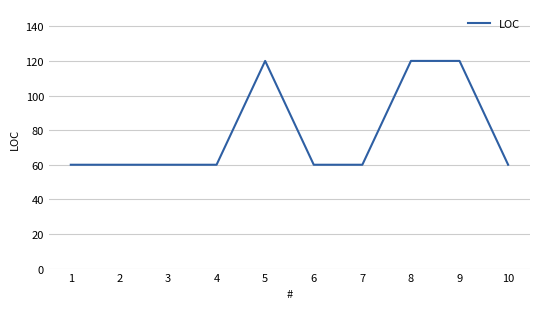

Reading left to right, what are all the values shown in this chart?

60	60	60	60	120	60	60	120	120	60